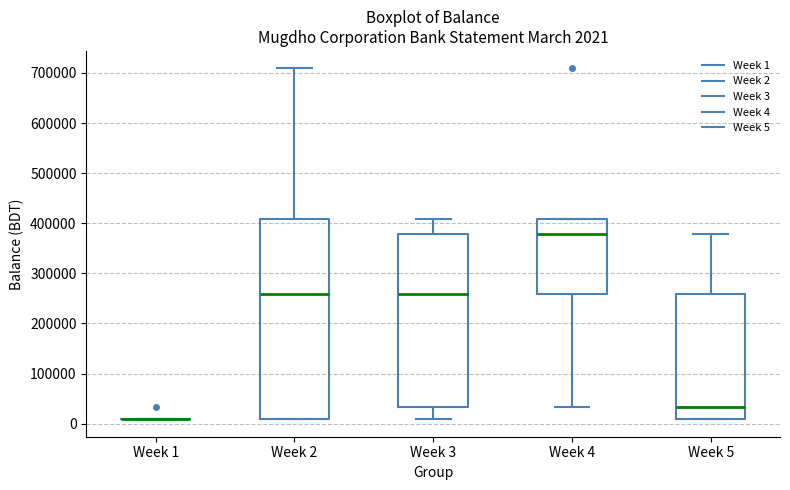

Which box is the tallest, from its lower edge to its upper edge?

Week 2